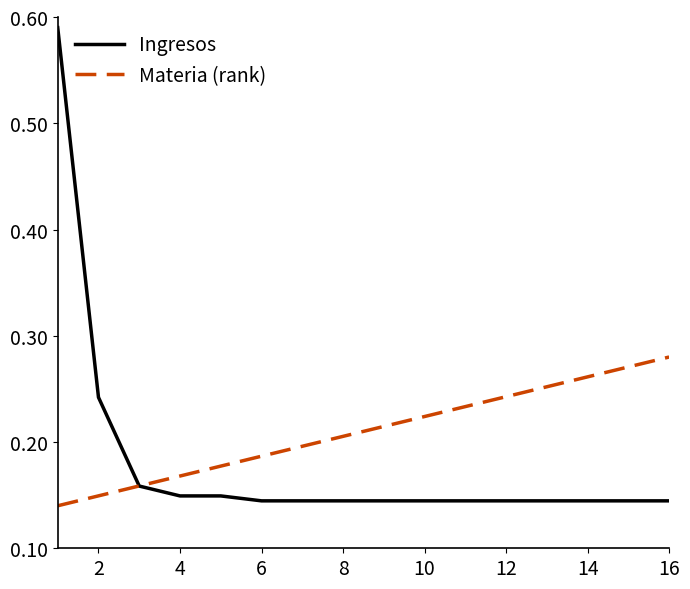

Which series has the largest total across all categories?

Materia (rank)